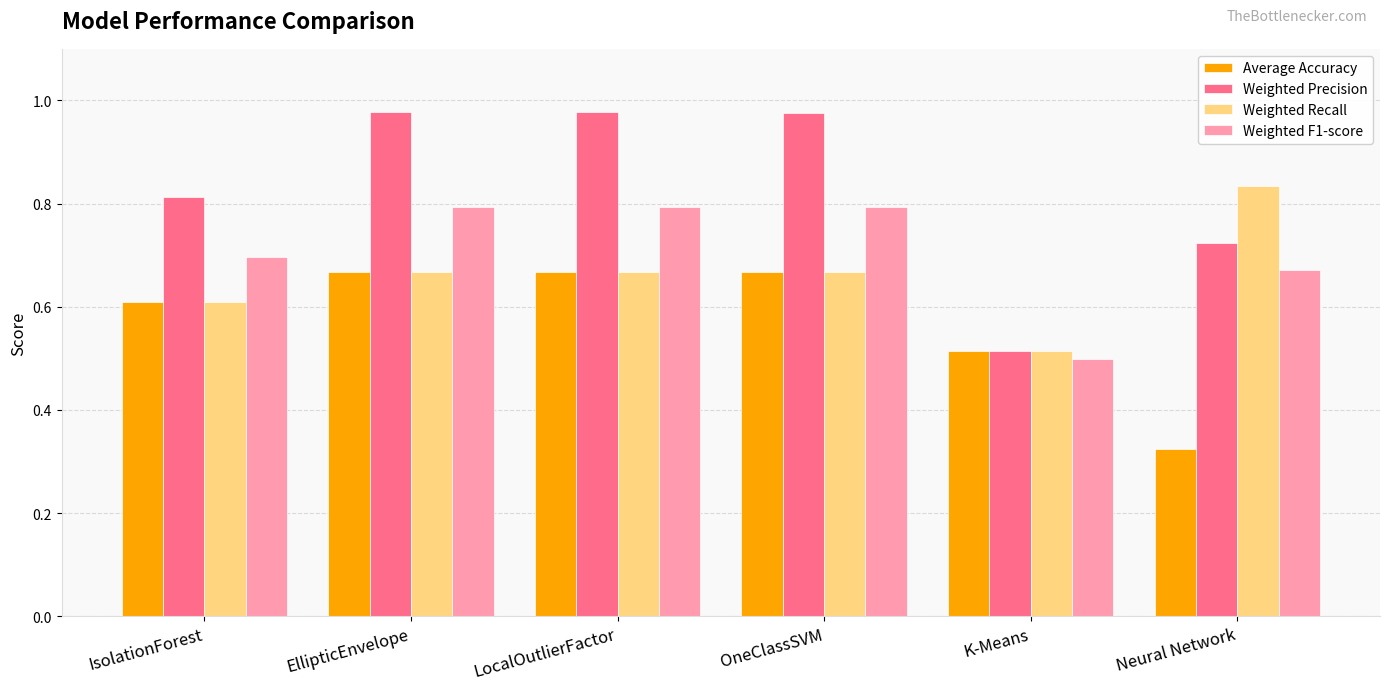

The Weighted Recall series shows 1.1 at LocalOutlierFactor. True or false?

False